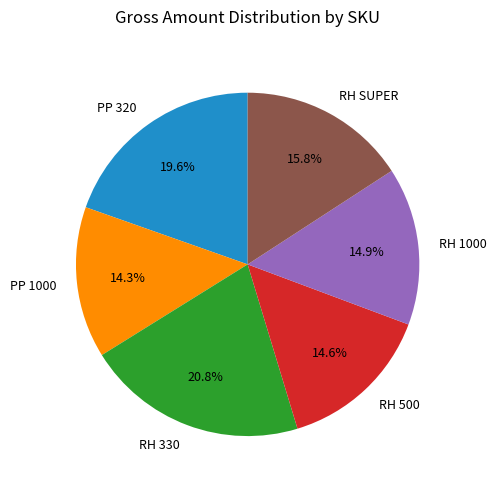

Does any single category account for the majority?

No